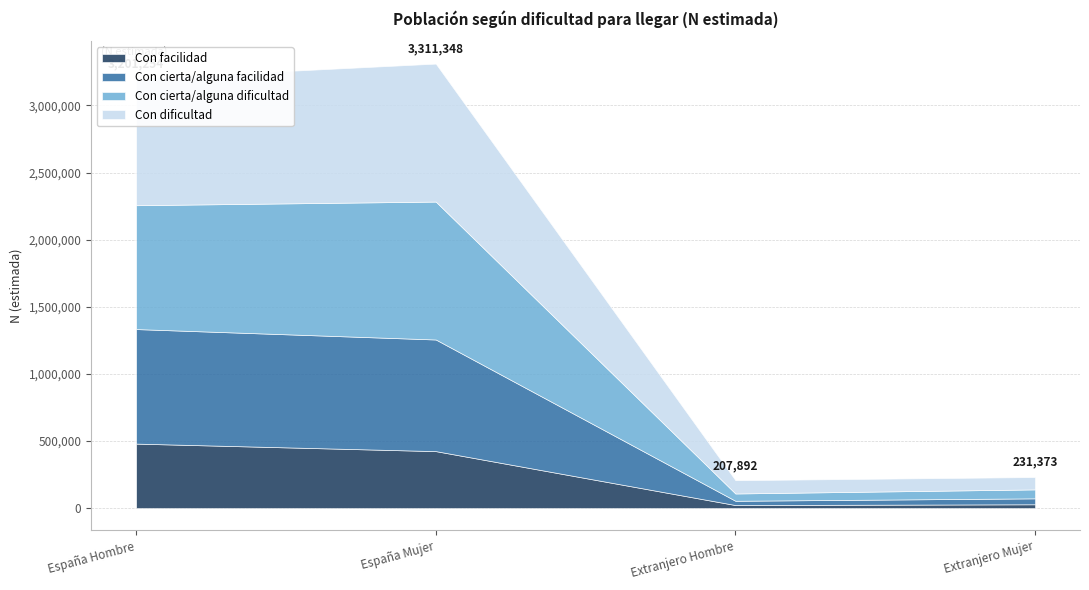

What is the highest value of the Con facilidad series?

480387